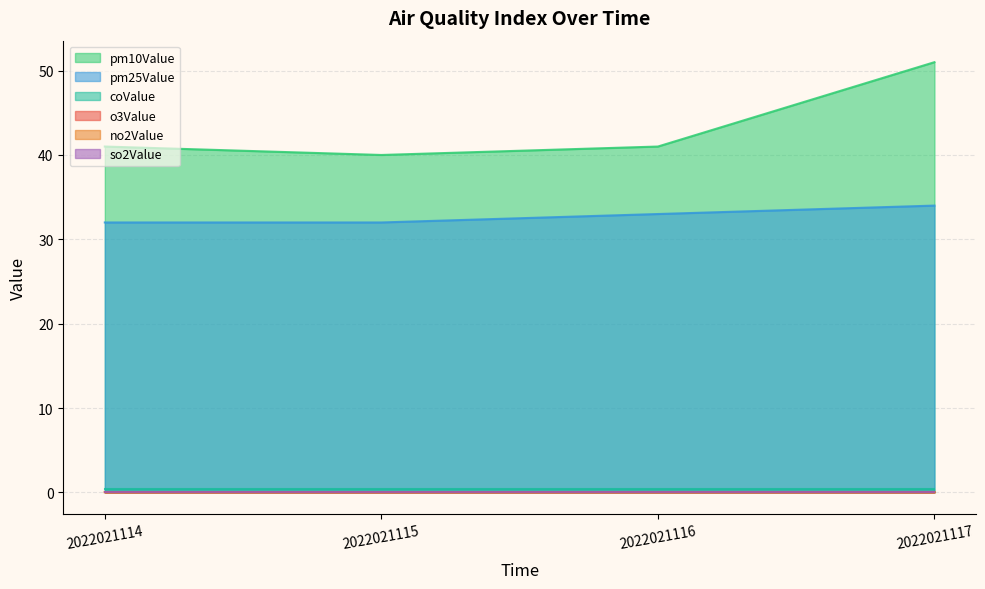

What is the highest value of the pm10Value series?

51.0